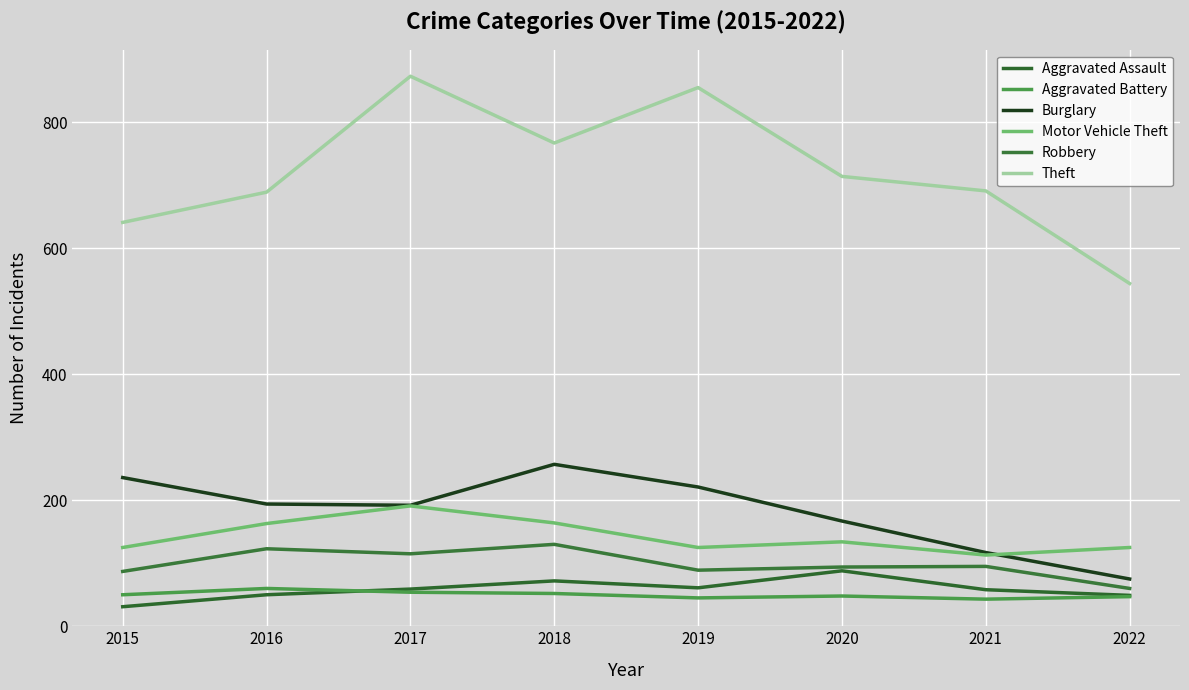

The Motor Vehicle Theft series shows 172 at 2015. True or false?

False